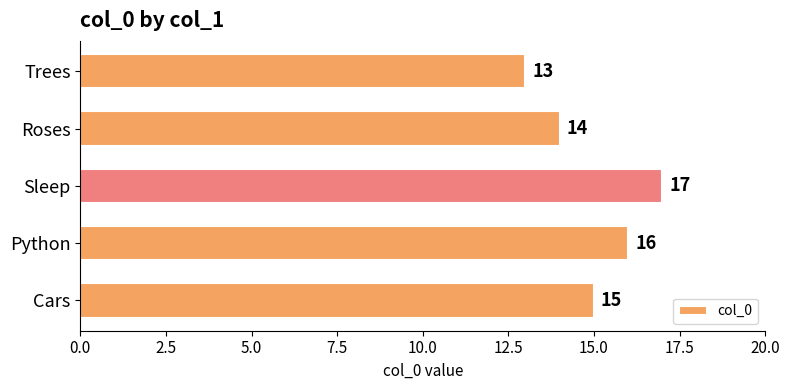

Are the bars grouped side by side (vs. stacked)?

No